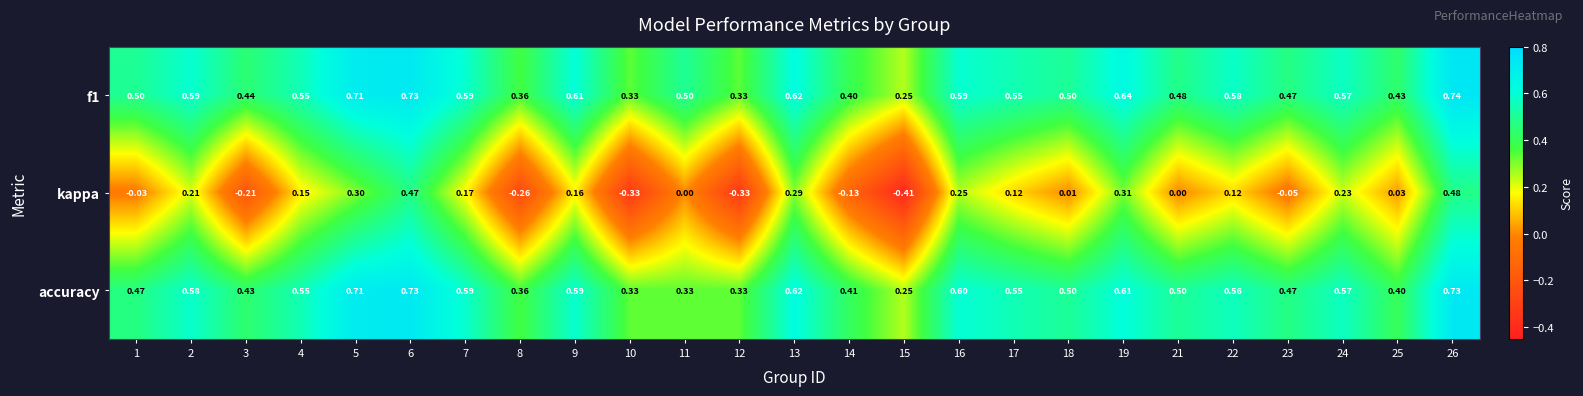

Between 5 and 14, which series saw the biggest shift?

kappa